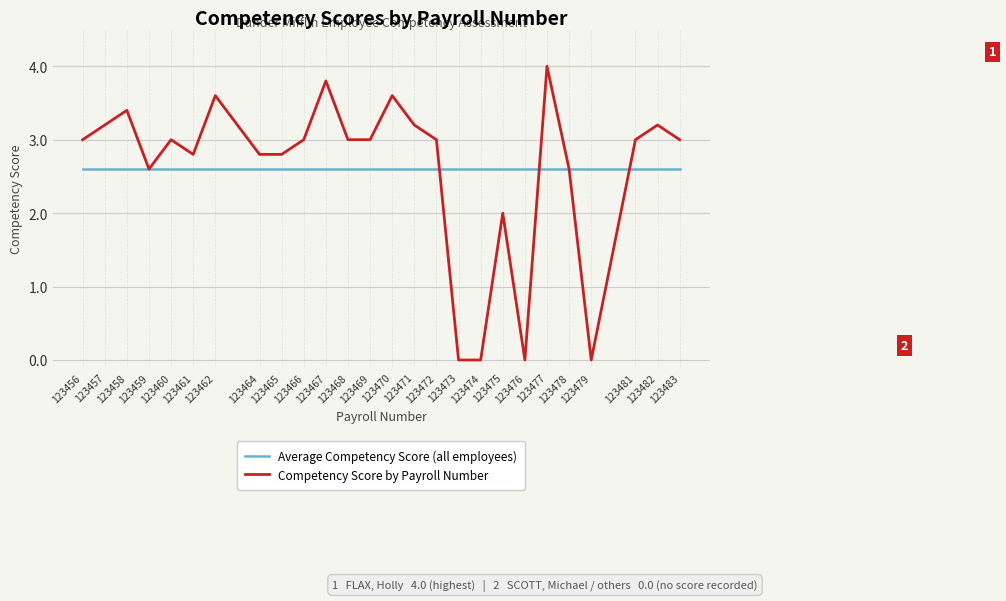

Is it true that Average Competency Score (all employees) equals 2.6 at 123468?

True